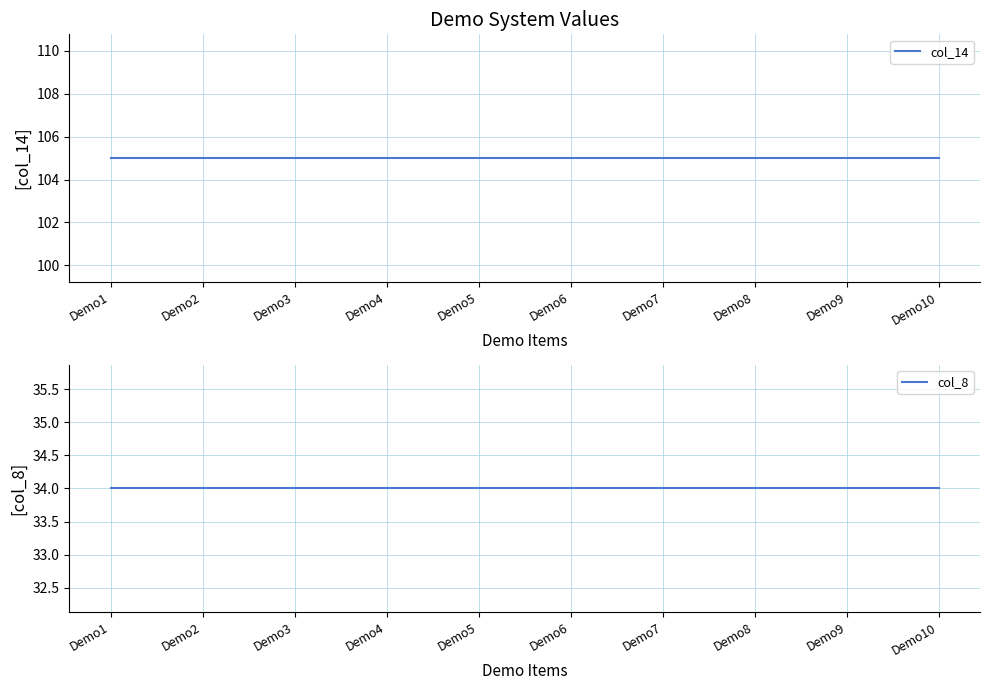

What is the sum of all col_8 values?

340